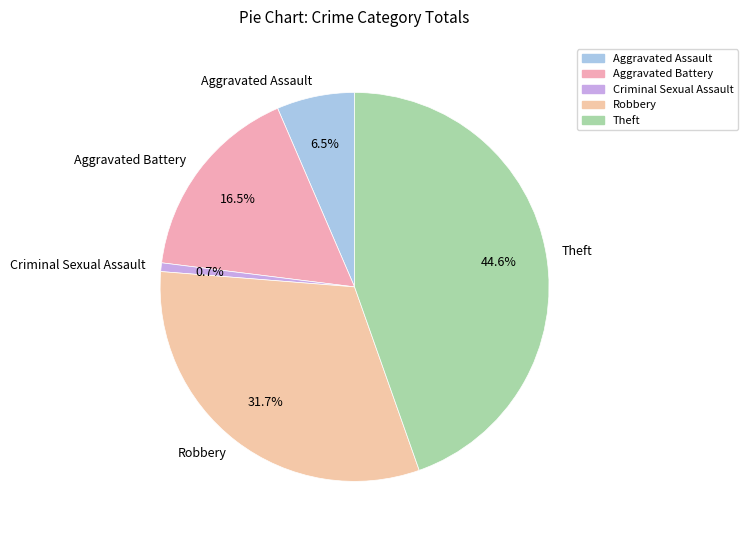

To the nearest percent, what is the difference between the largest and smallest slice percentages?

44%